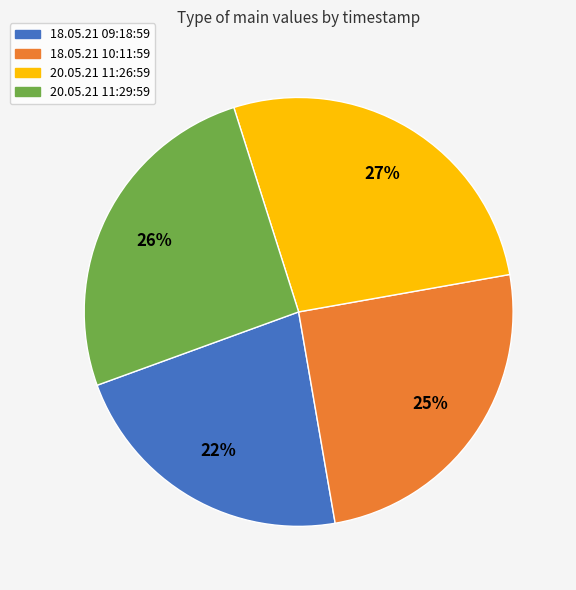

Count the number of slices in the pie.

4